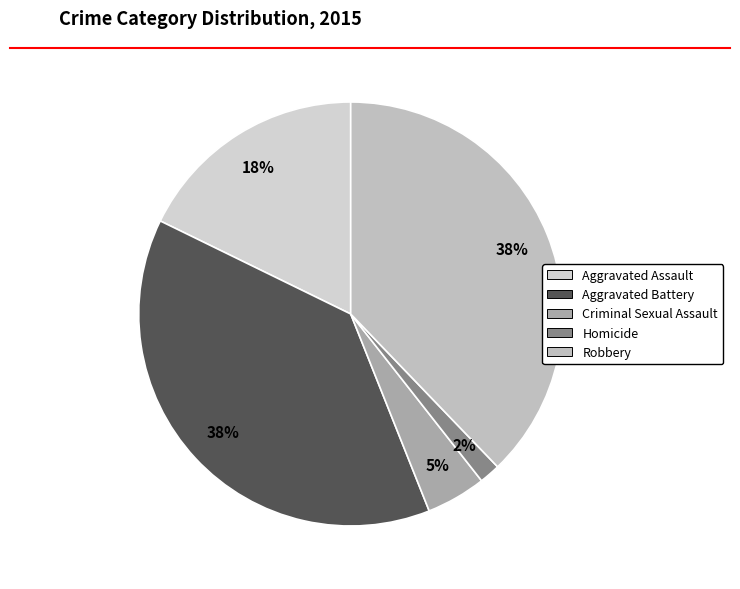

Which category has the biggest portion of the pie?

Aggravated Battery